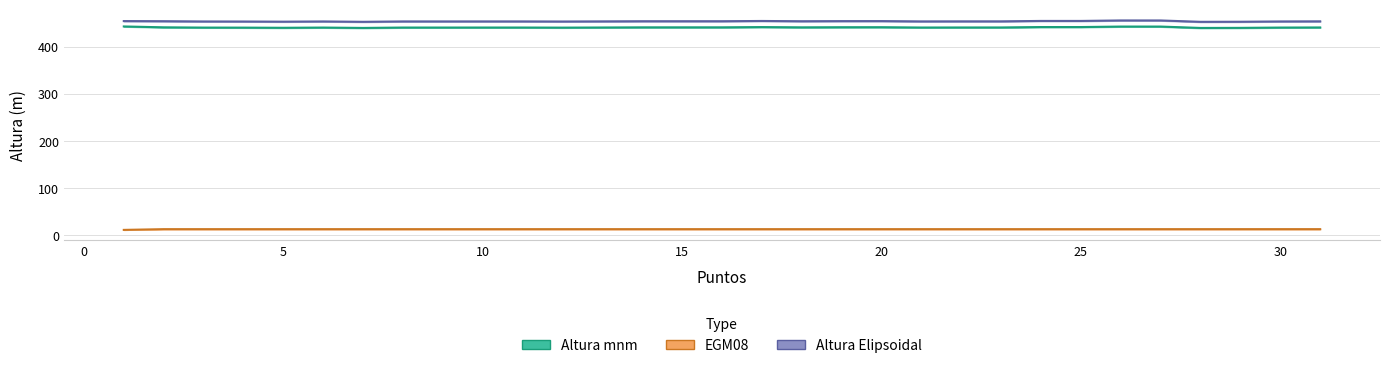

The value of Altura Elipsoidal at 22 is 747.9. True or false?

False